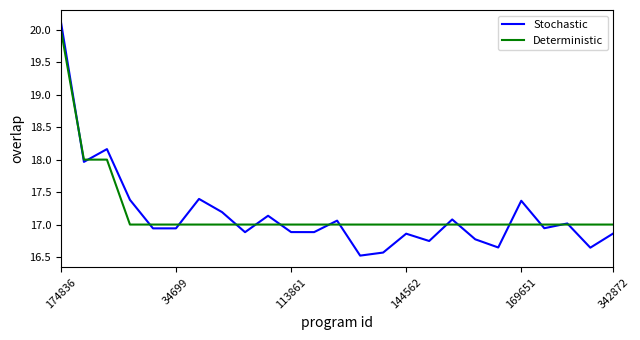

Which series has the widest spread of values?

Stochastic